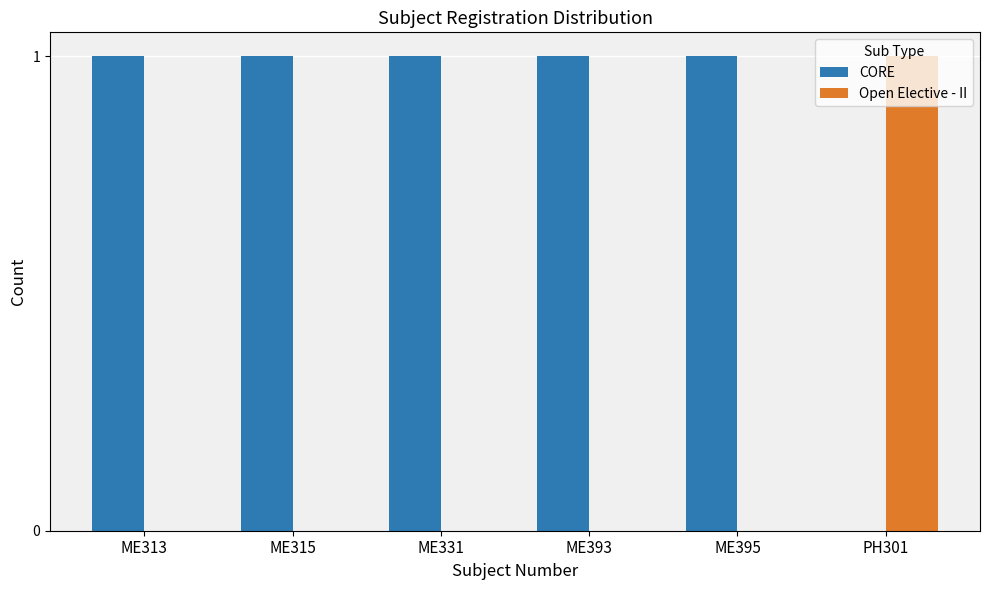

How many groups of bars are there?

6